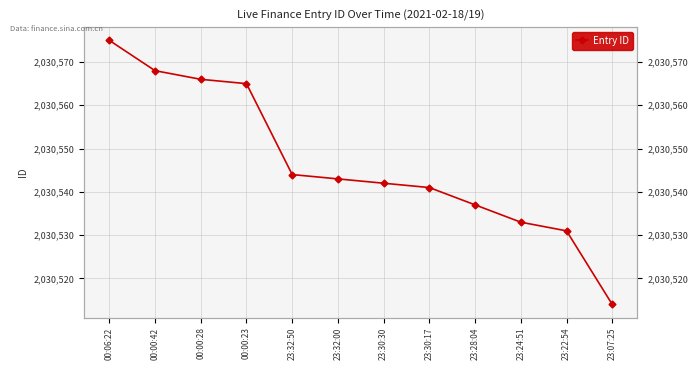

At which label does the data first exceed 2030543?

00:06:22